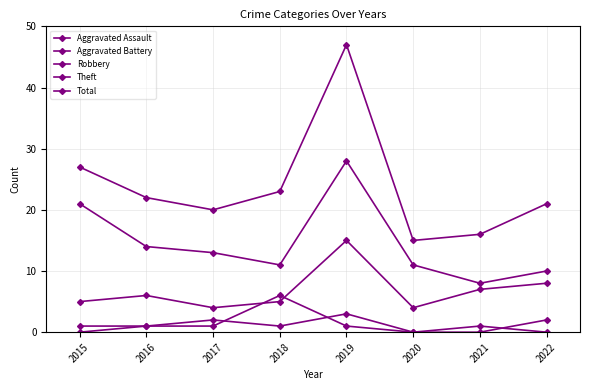

Which series has the largest range (max minus min)?

Total